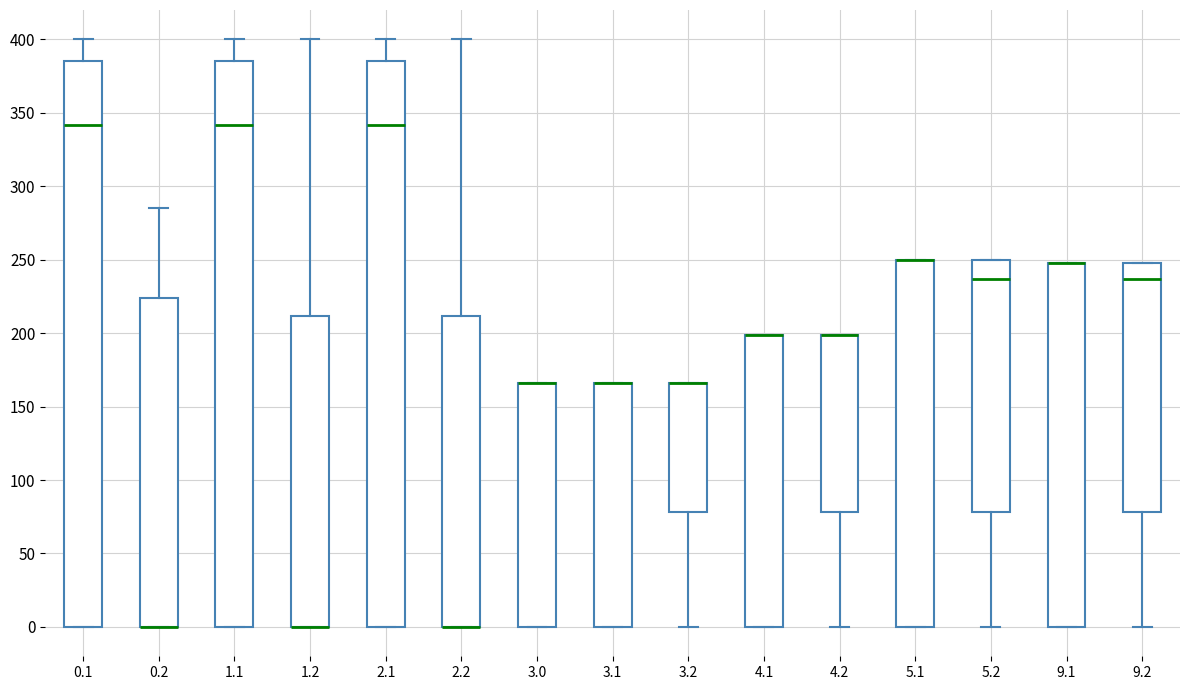

Reading left to right, read every box against the y-axis: the position of its median line, the range the box covers, and the ends of its whiskers. The values are not printed on the chart, so give them approximately, as read against the axis.

0.1: median 340, box 0 to 385, whiskers 0 to 400
0.2: median 0 (drawn on the box's lower edge), box 0 to 225, whiskers 0 to 285
1.1: median 340, box 0 to 385, whiskers 0 to 400
1.2: median 0 (drawn on the box's lower edge), box 0 to 210, whiskers 0 to 400
2.1: median 340, box 0 to 385, whiskers 0 to 400
2.2: median 0 (drawn on the box's lower edge), box 0 to 210, whiskers 0 to 400
3.0: median 165 (drawn on the box's upper edge), box 0 to 165, whiskers 0 to 165
3.1: median 165 (drawn on the box's upper edge), box 0 to 165, whiskers 0 to 165
3.2: median 165 (drawn on the box's upper edge), box 80 to 165, whiskers 0 to 165
4.1: median 200 (drawn on the box's upper edge), box 0 to 200, whiskers 0 to 200
4.2: median 200 (drawn on the box's upper edge), box 80 to 200, whiskers 0 to 200
5.1: median 250 (drawn on the box's upper edge), box 0 to 250, whiskers 0 to 250
5.2: median 235, box 80 to 250, whiskers 0 to 250
9.1: median 250 (drawn on the box's upper edge), box 0 to 250, whiskers 0 to 250
9.2: median 235, box 80 to 250, whiskers 0 to 250